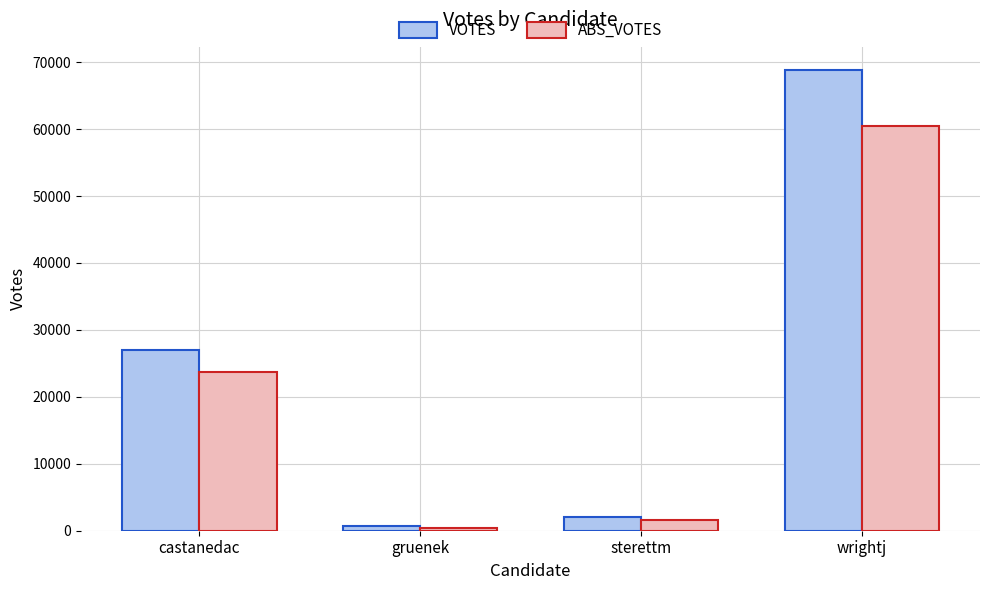

Reading right to left, transcribe all the data shown in this chart.

VOTES: wrightj=68842	sterettm=2051	gruenek=631	castanedac=27058
ABS_VOTES: wrightj=60466	sterettm=1577	gruenek=481	castanedac=23704